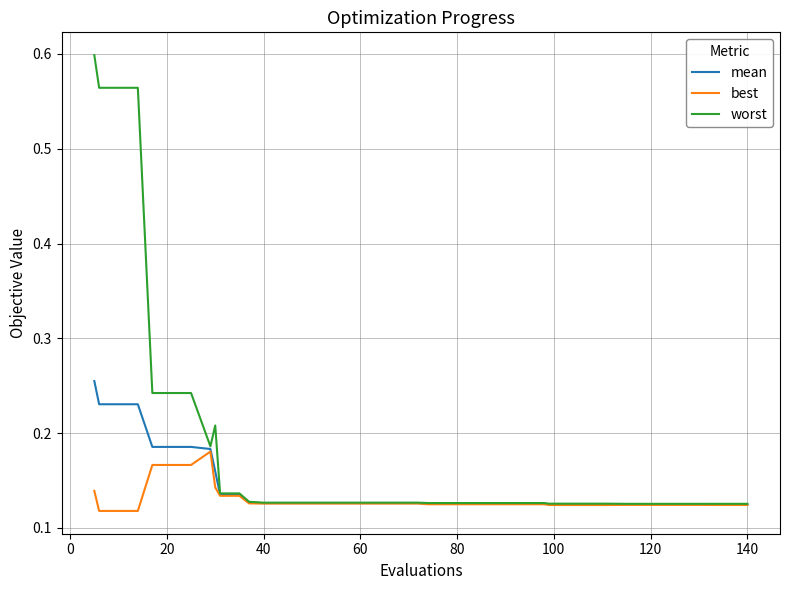

List the series in order of their peak value, highest first.

worst, mean, best